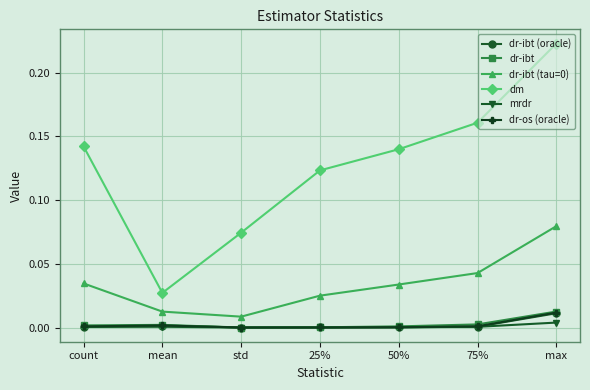

Where is the first local minimum for dr-ibt (tau=0)?

std